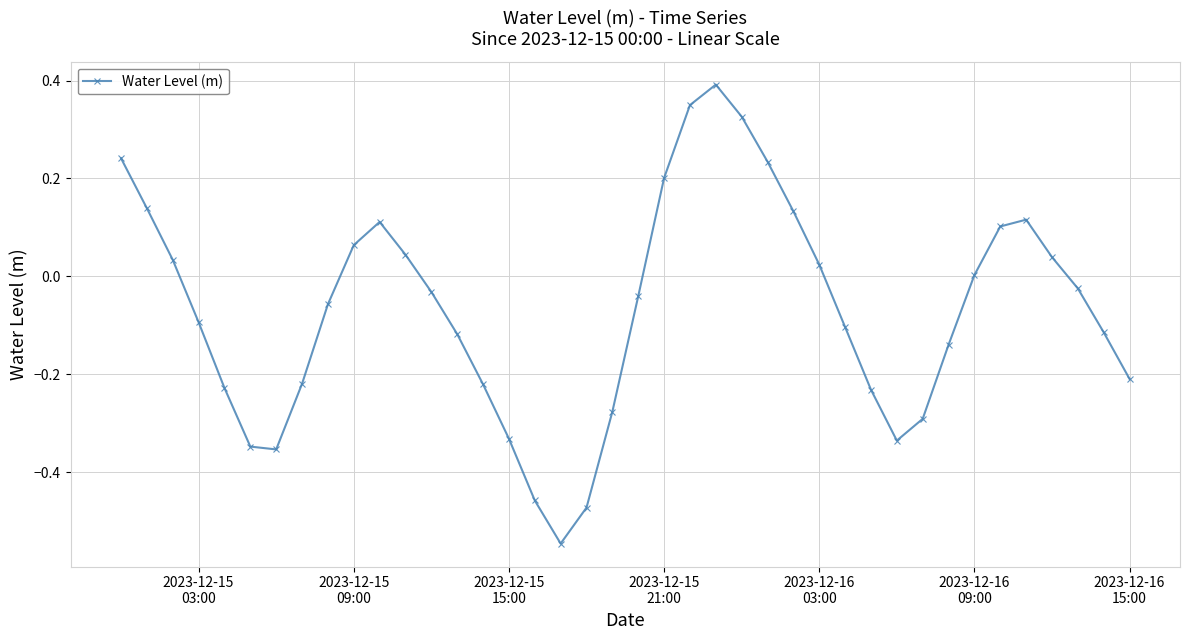

What is the greatest value displayed?

0.4